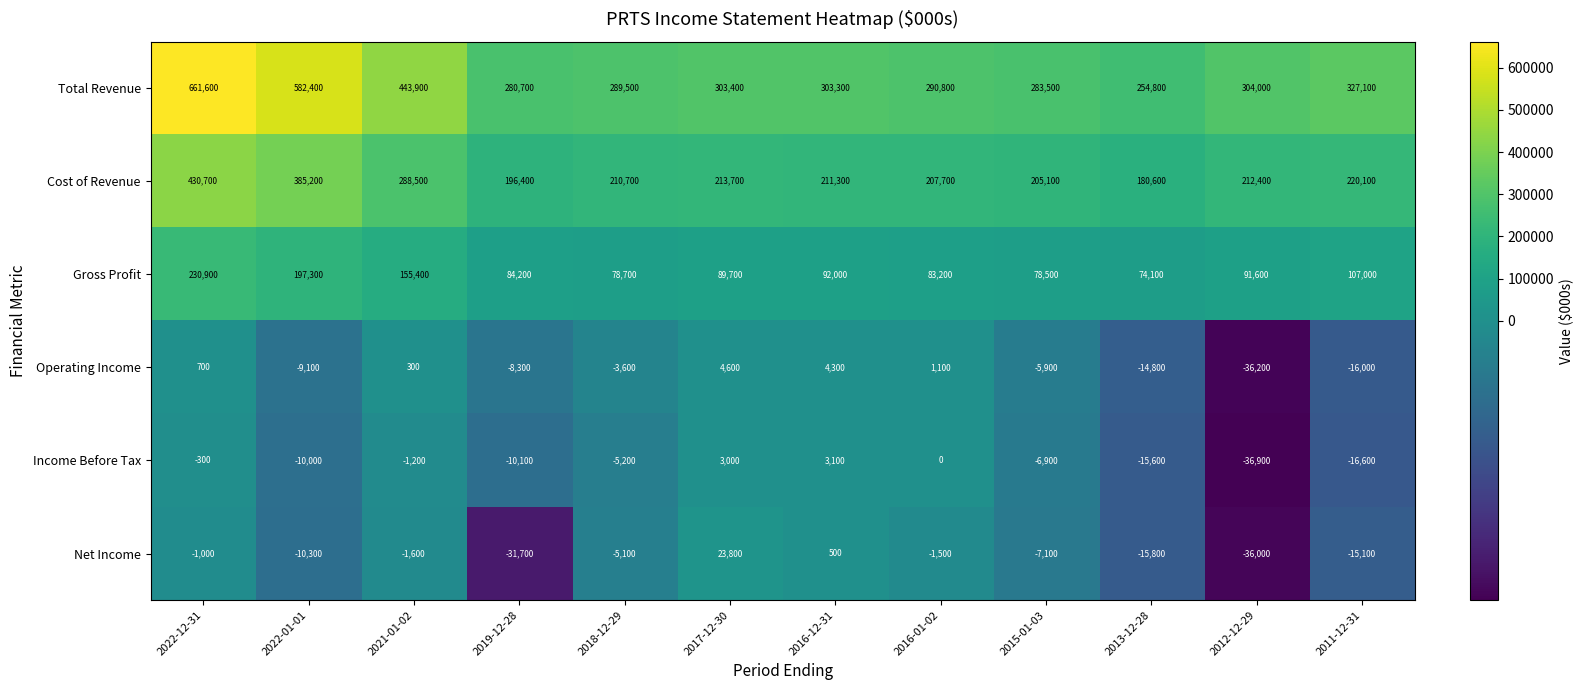

Which series has the largest range (max minus min)?

Total Revenue